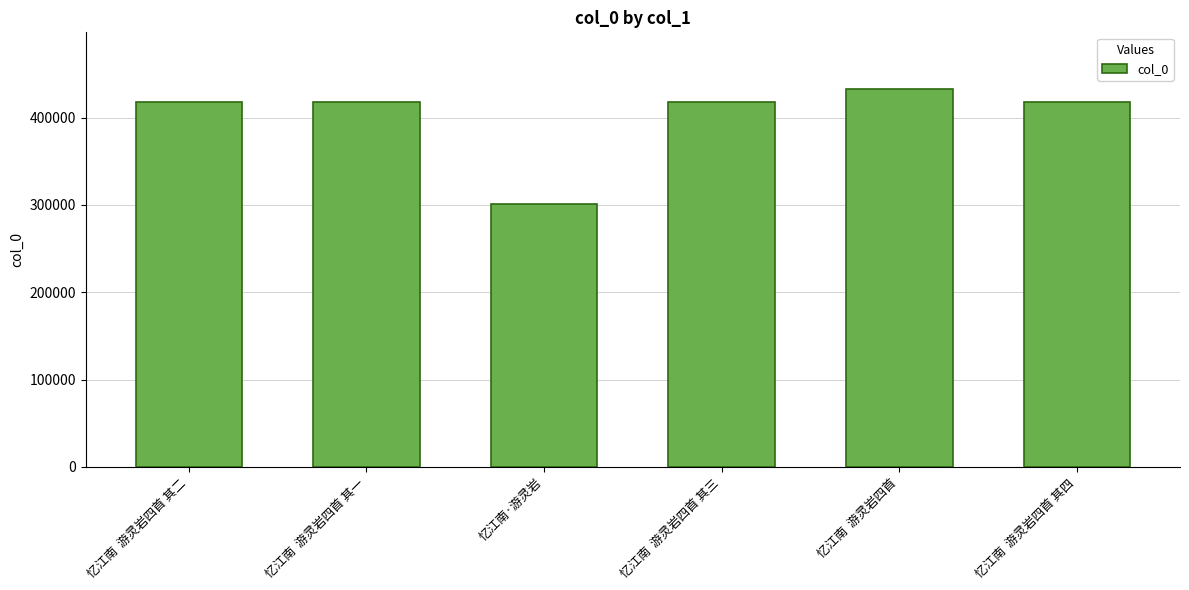

True or false: the data shows 680330 at 忆江南  游灵岩四首 其三.

False